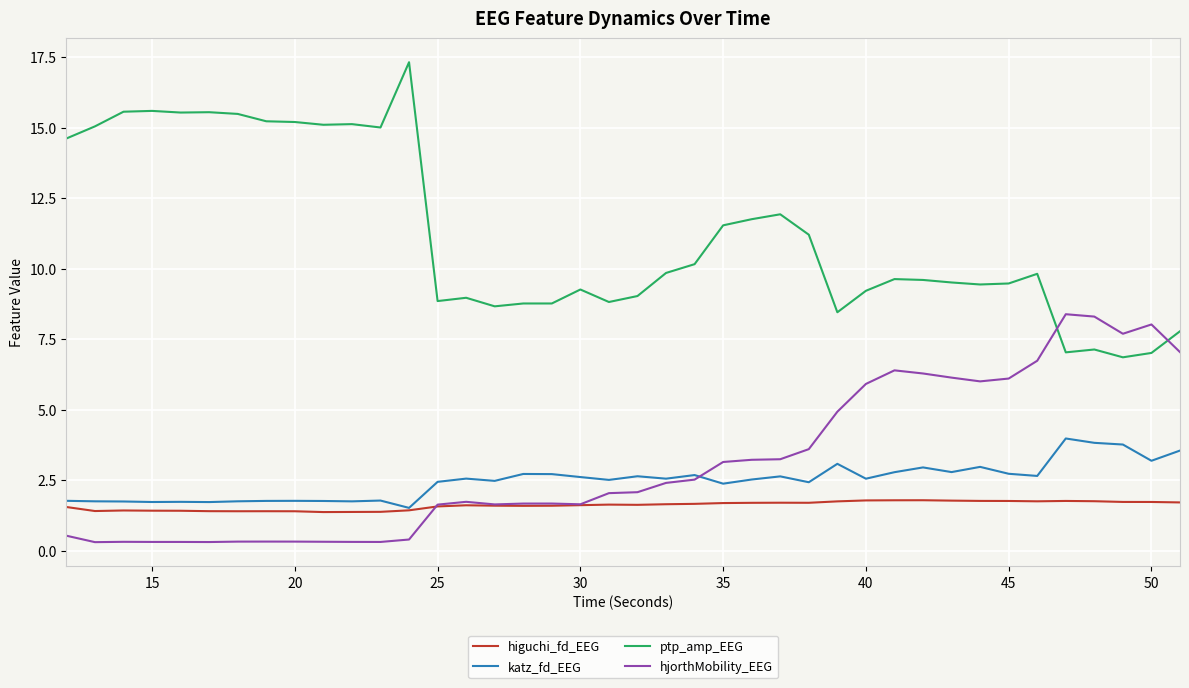

Is this an area chart (filled region under the line)?

No